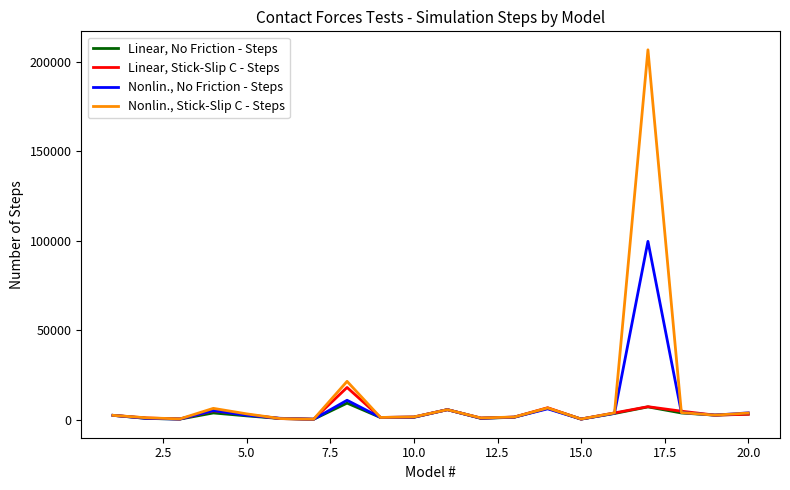

How many lines are shown in the chart?

4